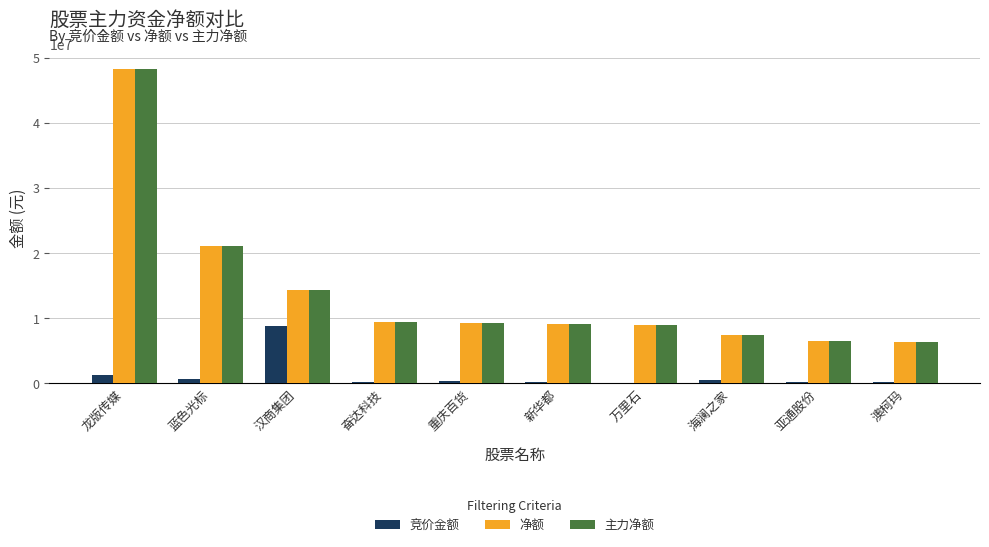

What is the sum of all 净额 values?

140274190